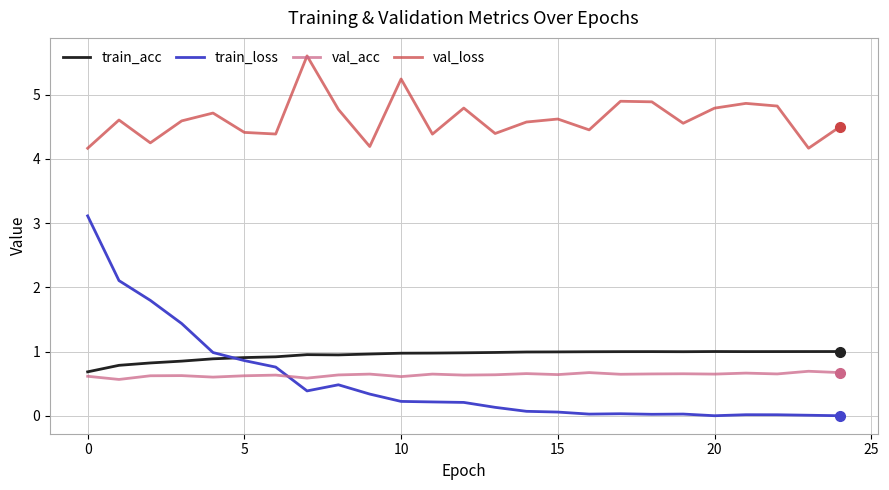

Which series has the widest spread of values?

train_loss